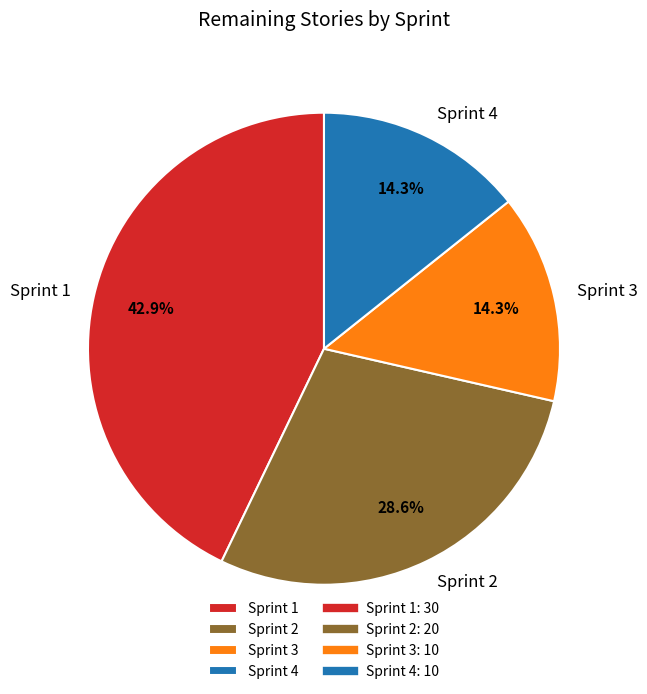

To the nearest percent, what is the combined percentage of Sprint 2 and Sprint 3?

43%